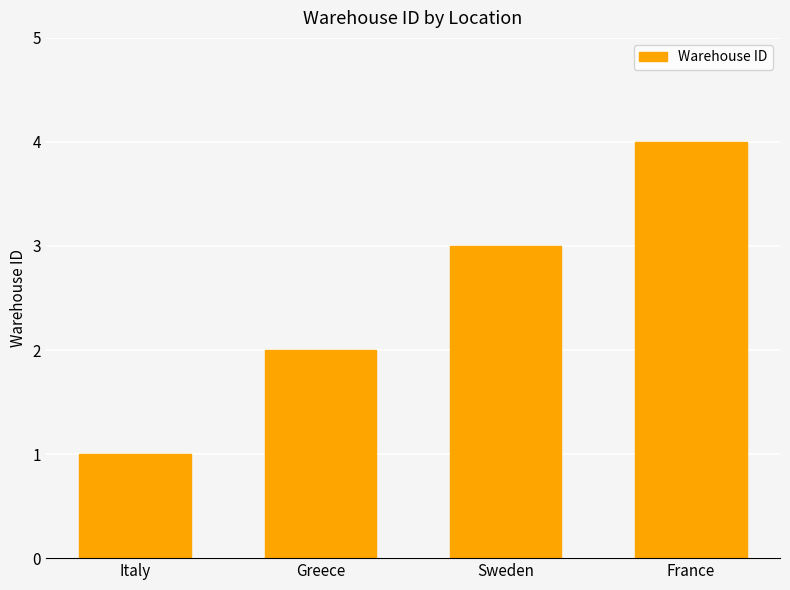

The chart shows a value of 4 at France. True or false?

True